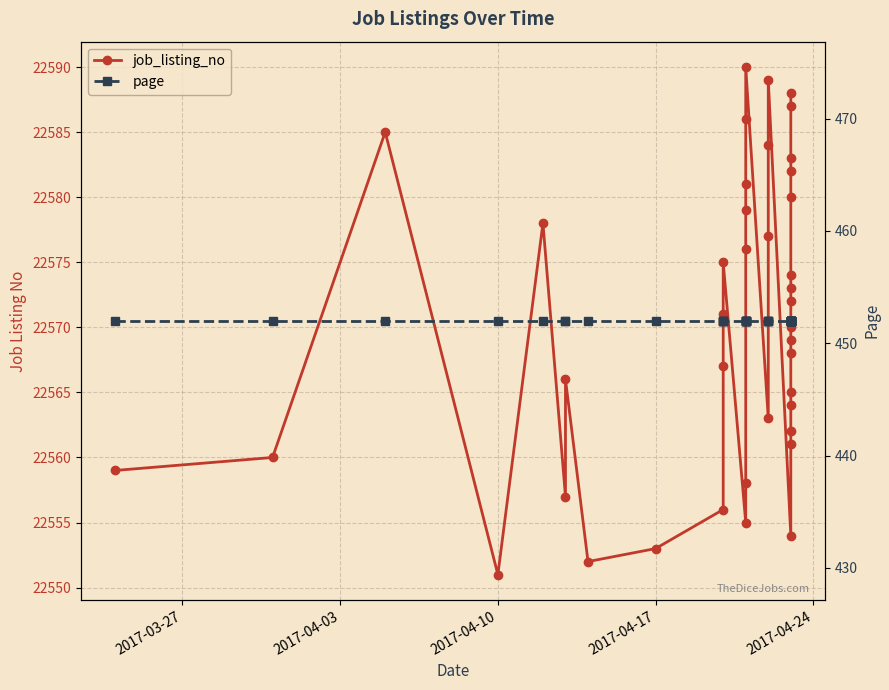

What is the value of the job_listing_no point at the 12th from the left?

22571